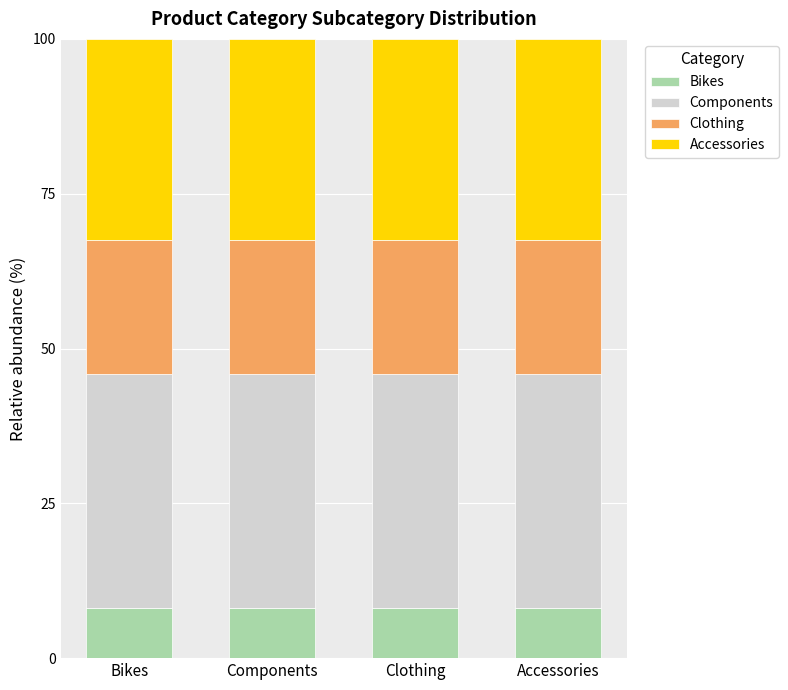

Rank the series at Bikes from highest to lowest value.

Components, Accessories, Clothing, Bikes